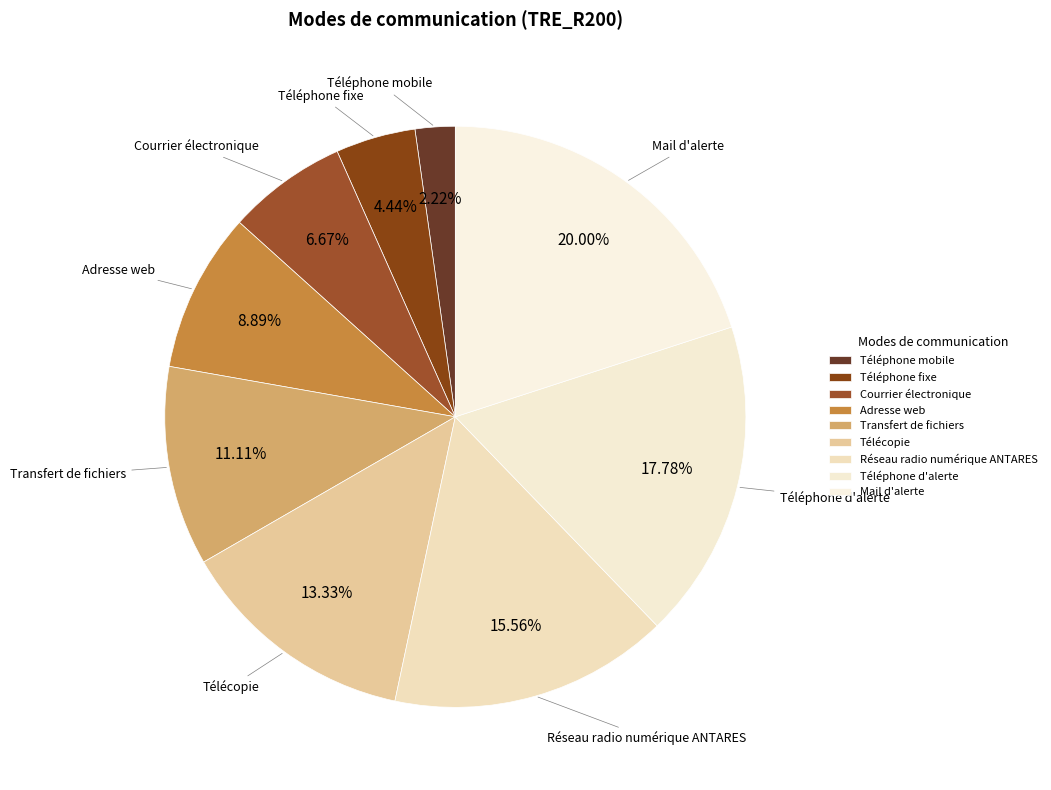

How many slices are in this pie chart?

9